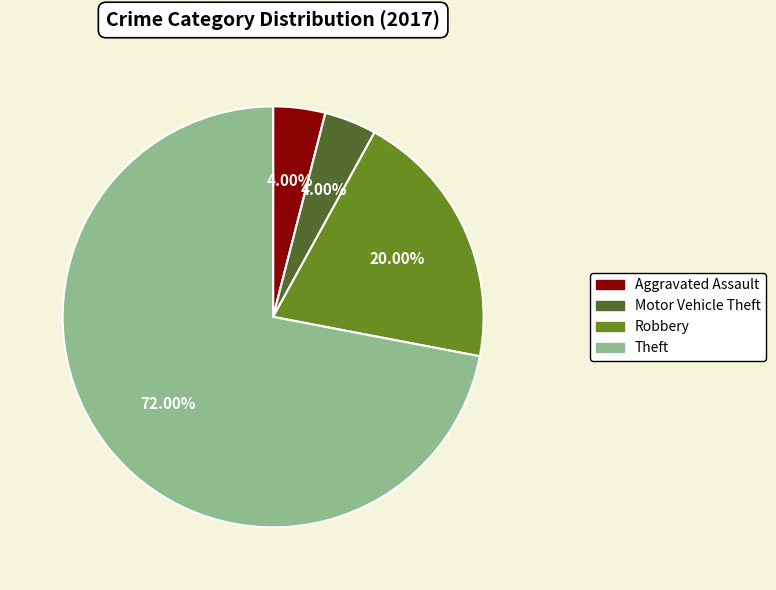

Is there a majority slice in this chart?

Yes